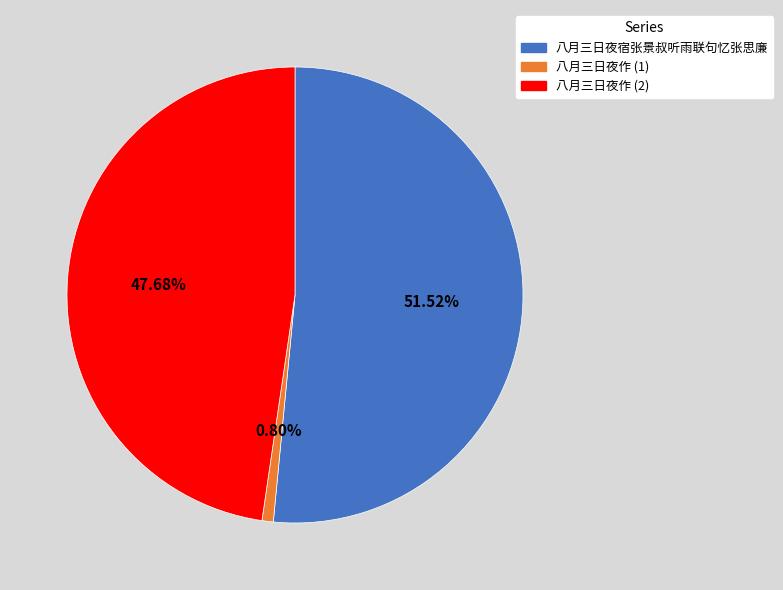

Which slice is the largest?

八月三日夜宿张景叔听雨联句忆张思廉